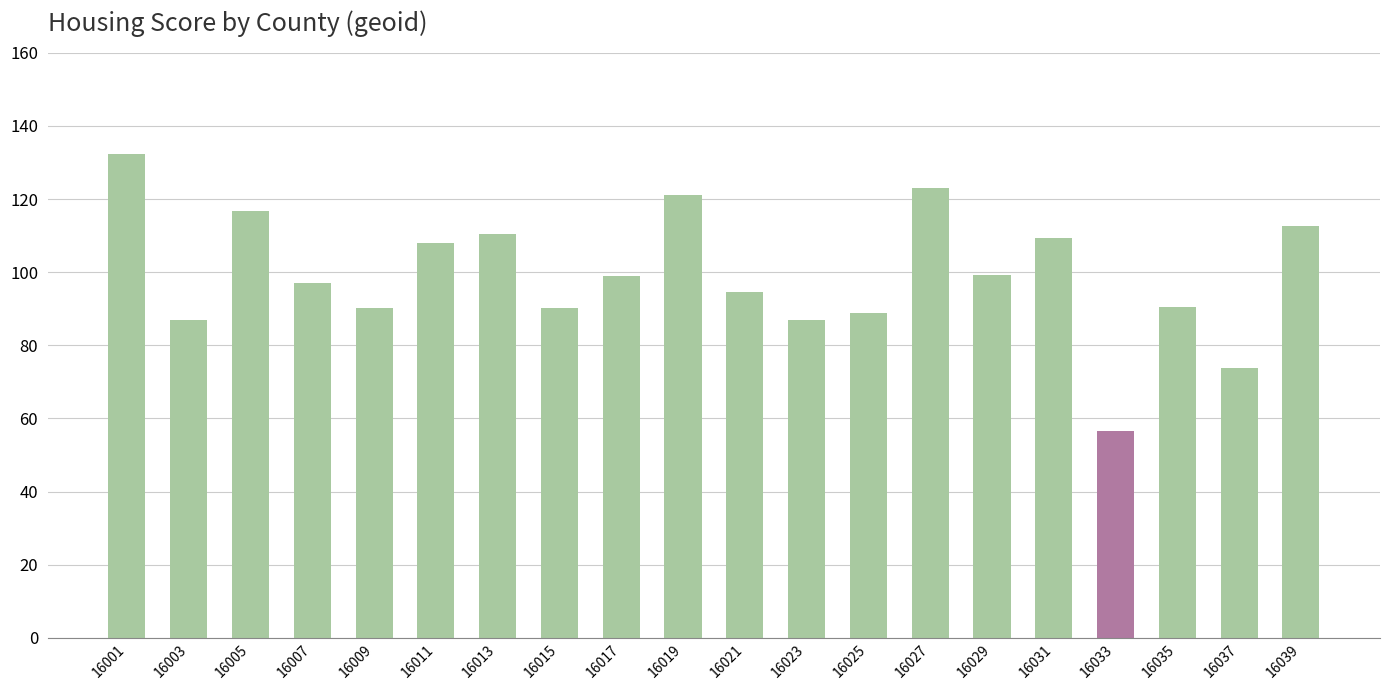

What is the sum of the values at 16021 and 16037?

168.3